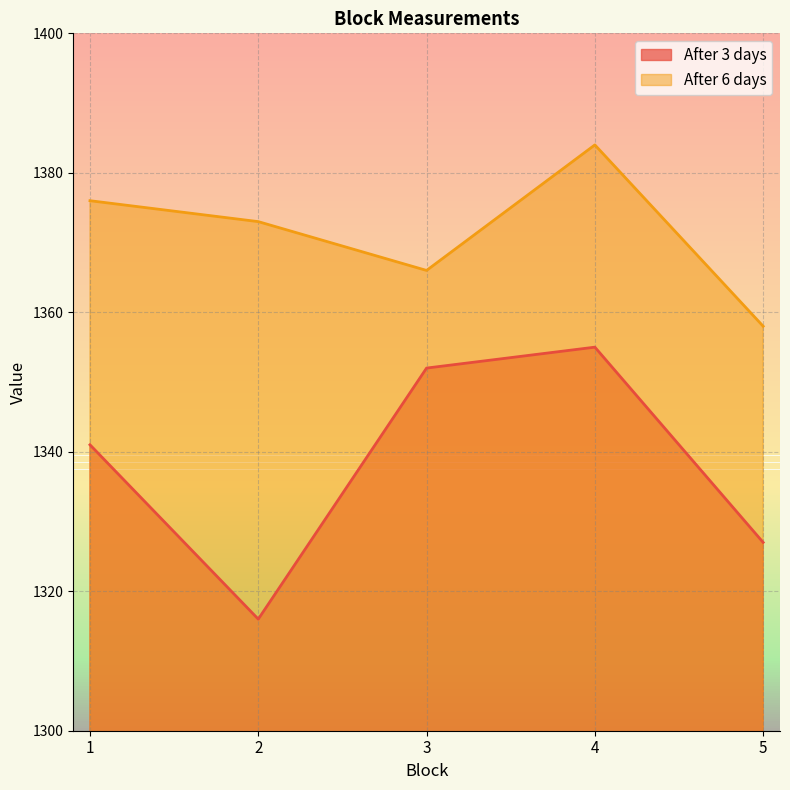

The value of After 3 days at 3 is 1352. True or false?

True